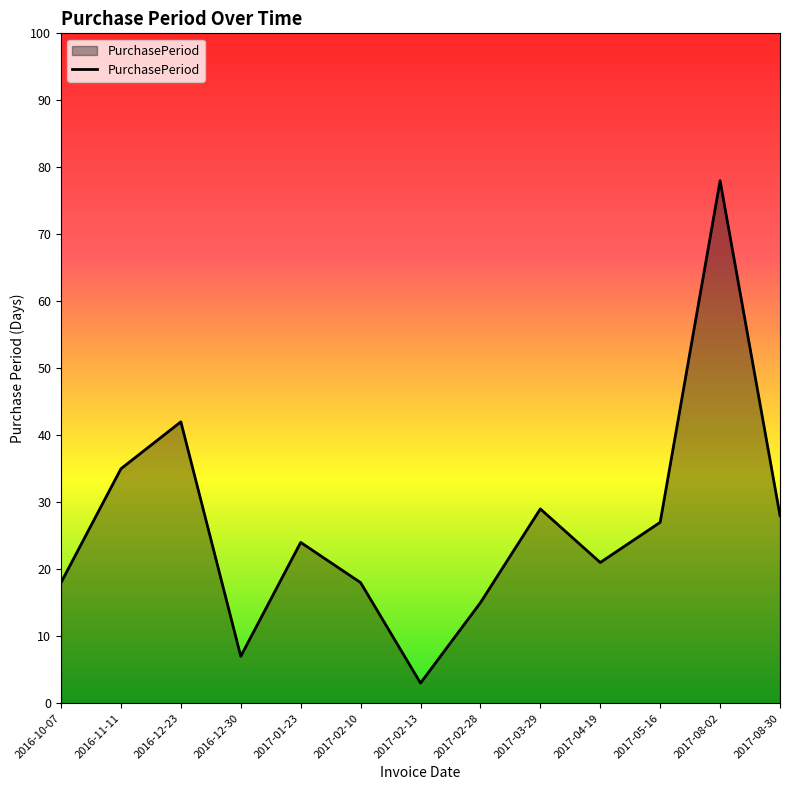

What is the difference between the values at 2017-02-28 and 2017-08-02?

63